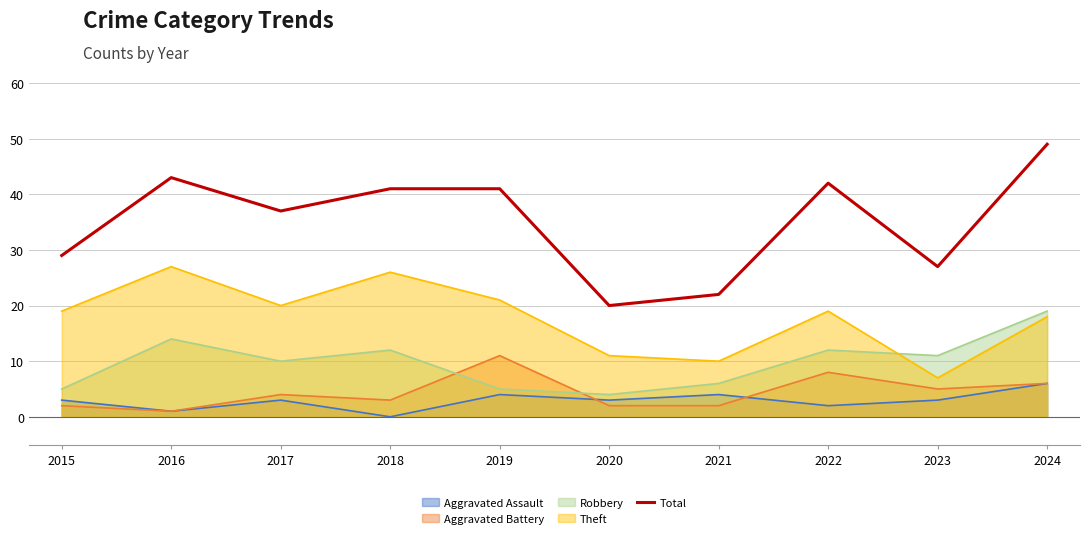

Which series has the largest range (max minus min)?

Total